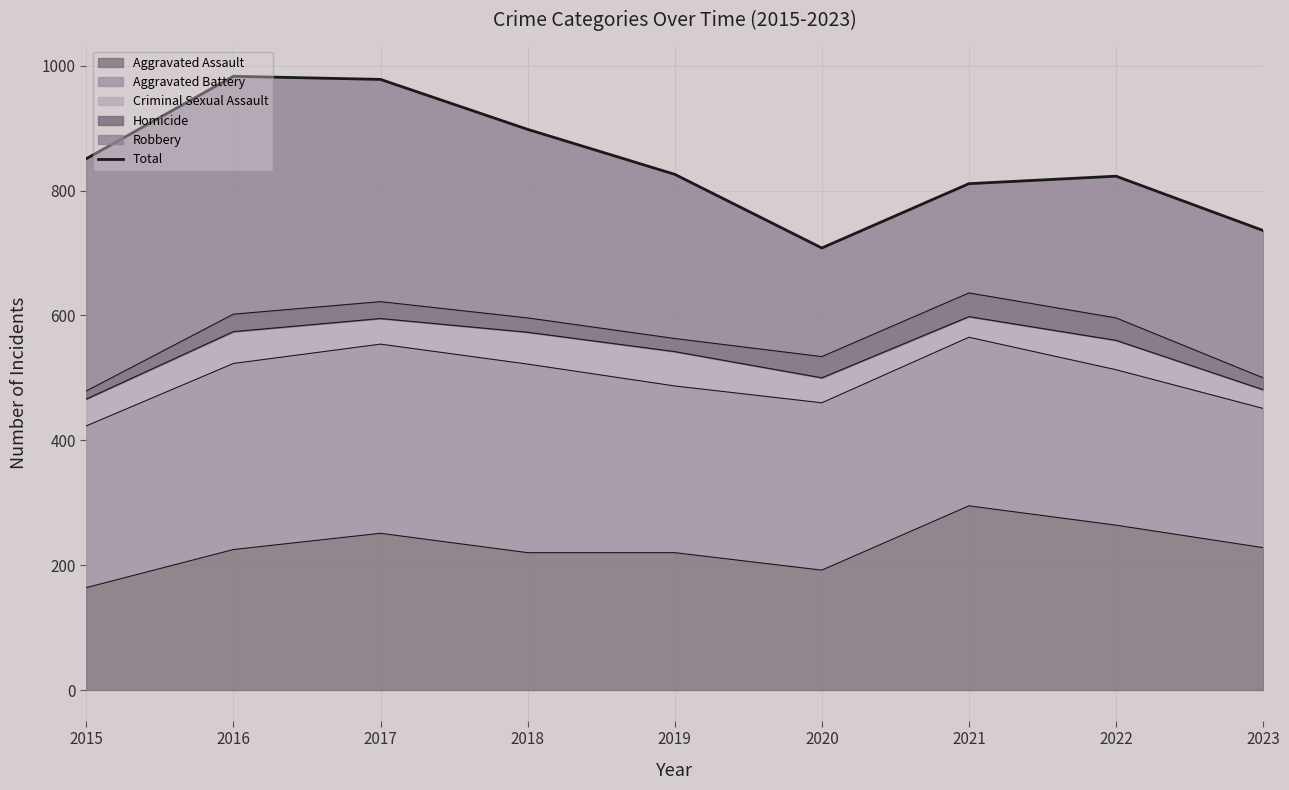

Is it true that the value at 2016 is 331?

False